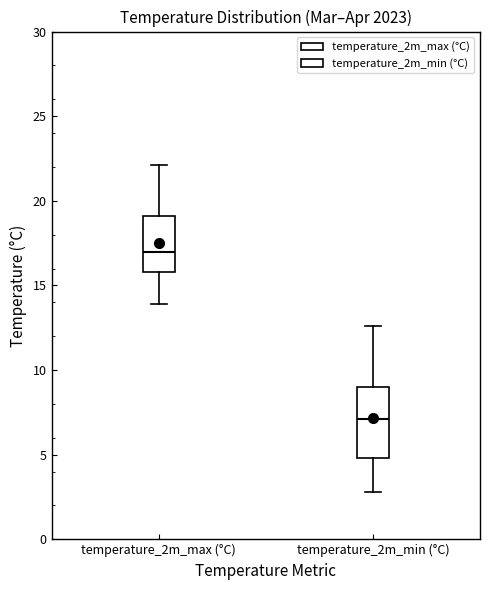

Reading left to right, read every box against the y-axis: the position of its median line, the range the box covers, and the ends of its whiskers. The values are not printed on the chart, so give them approximately, as read against the axis.

temperature_2m_max (°C): median 17.0, box 16.0 to 19.0, whiskers 14.0 to 22.0
temperature_2m_min (°C): median 7.0, box 5.0 to 9.0, whiskers 3.0 to 12.5